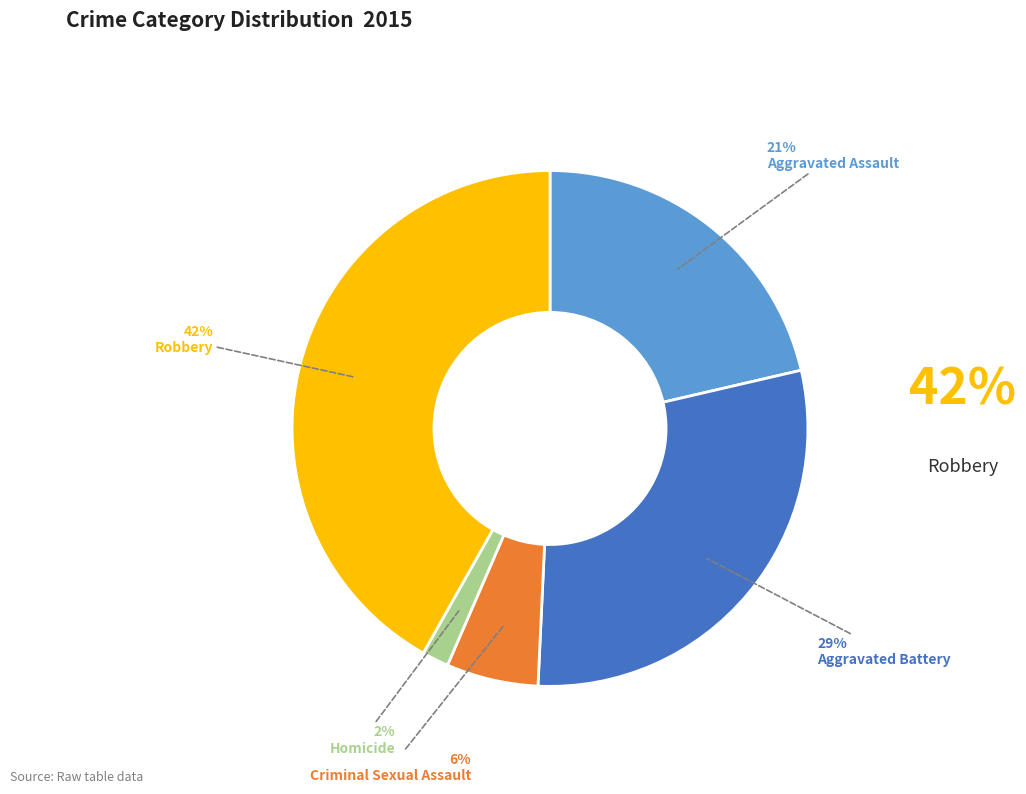

Between Criminal Sexual Assault and Robbery, which is larger?

Robbery